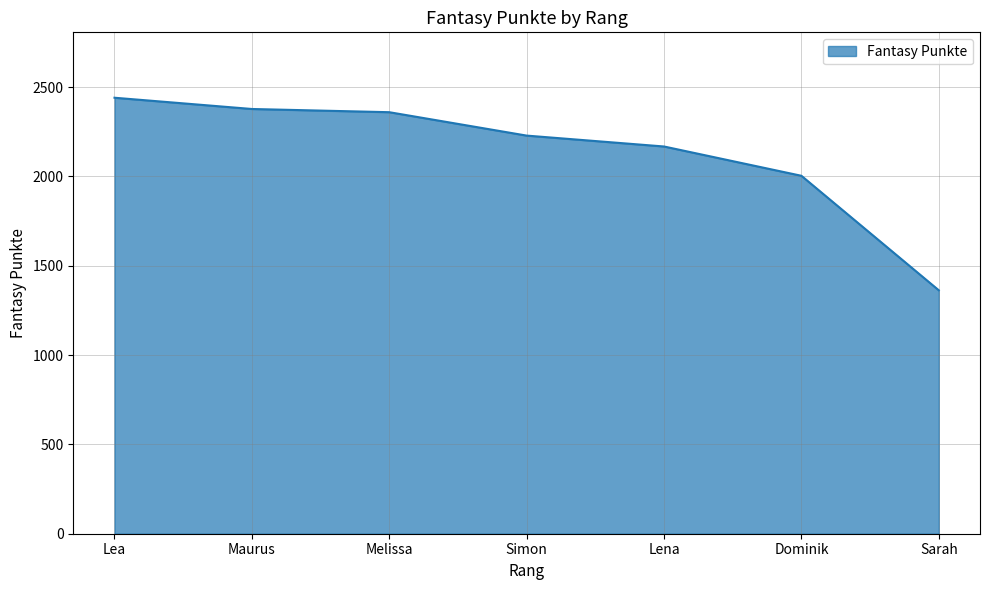

What is the difference between the maximum and minimum values?

1078